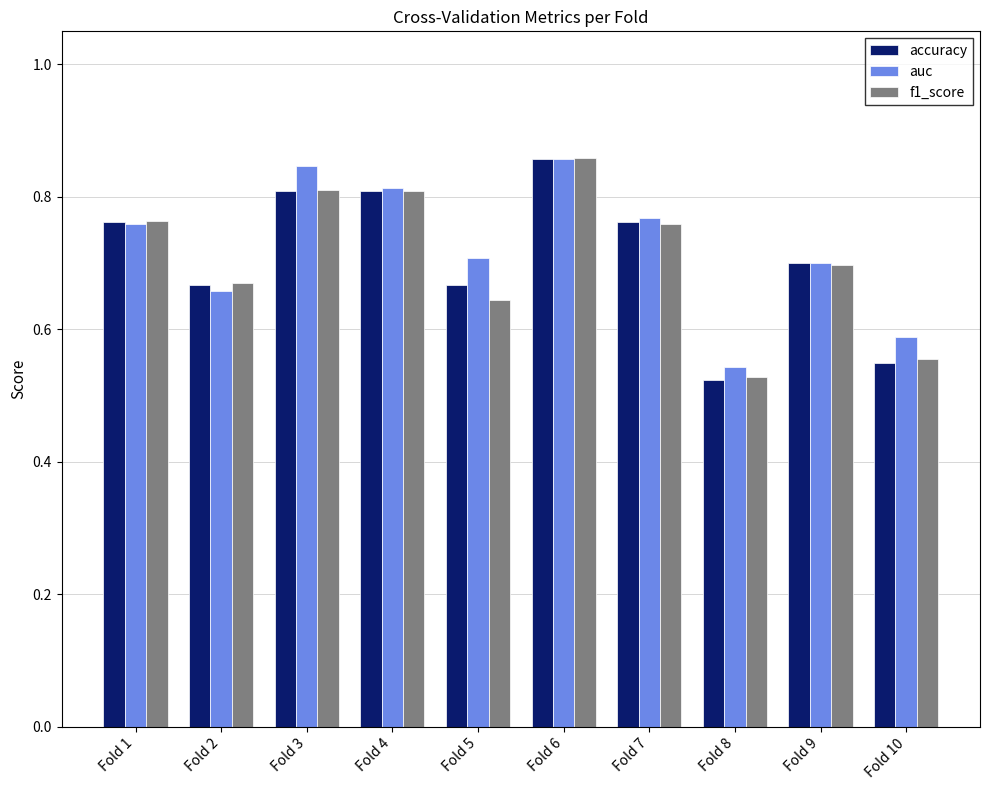

How many categories are shown in the chart?

10